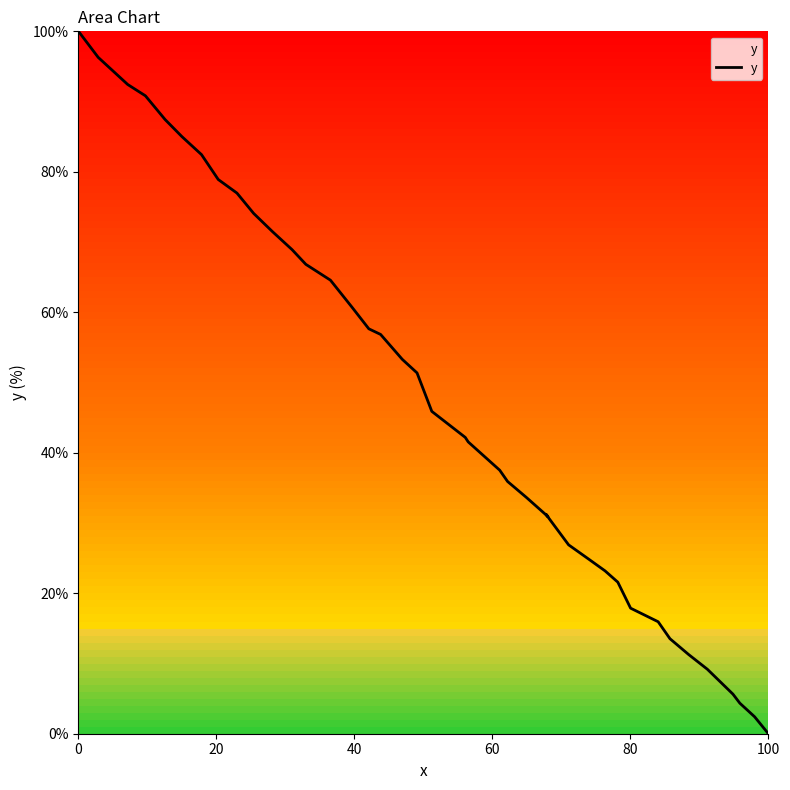

What is the average value?

47.3